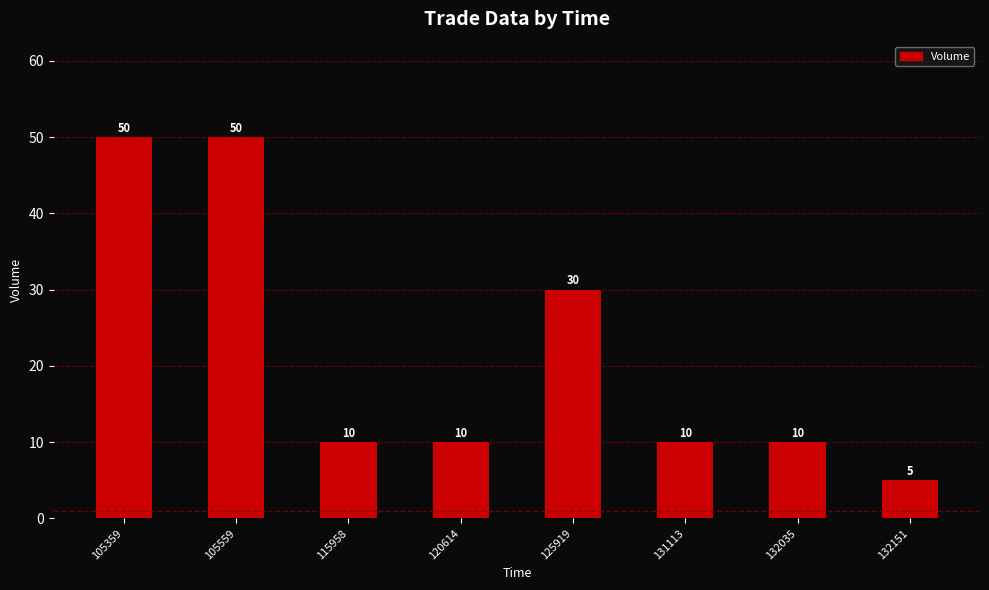

The chart shows a value of 68 at 105559. True or false?

False